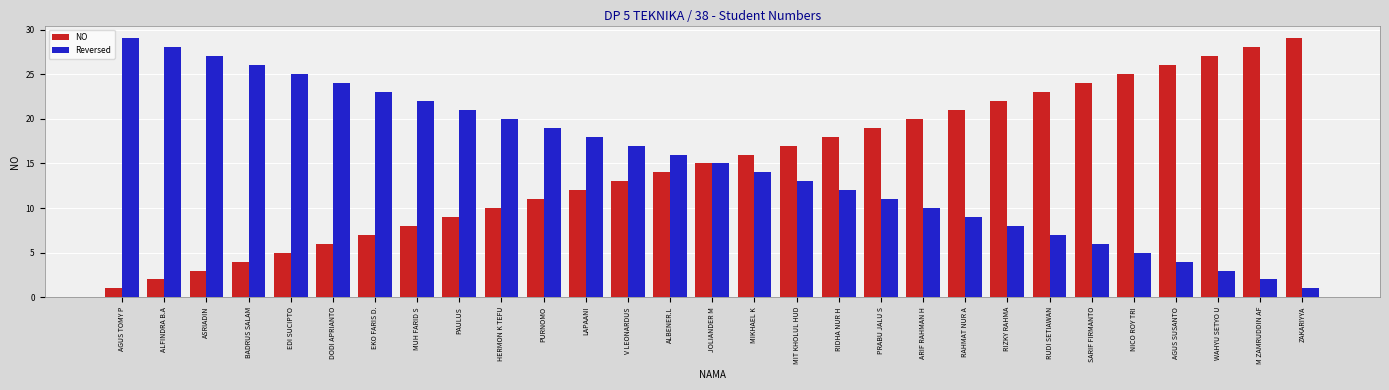

What is the lowest value of the Reversed series?

1